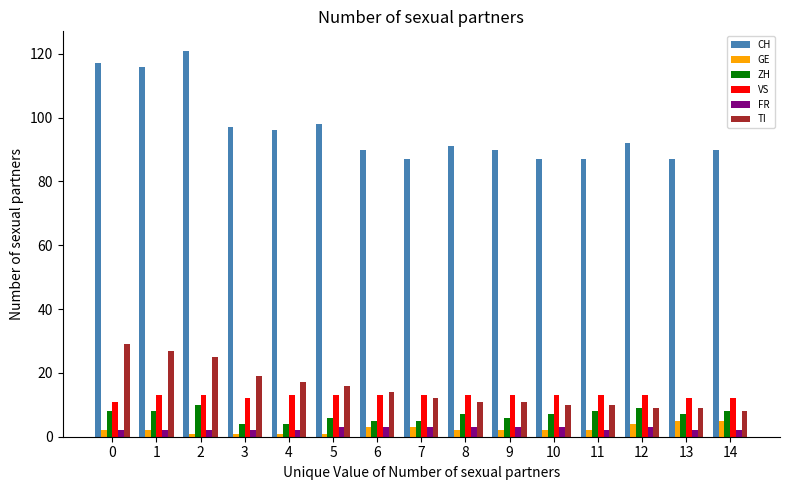

What is the average value of the TI series?

15